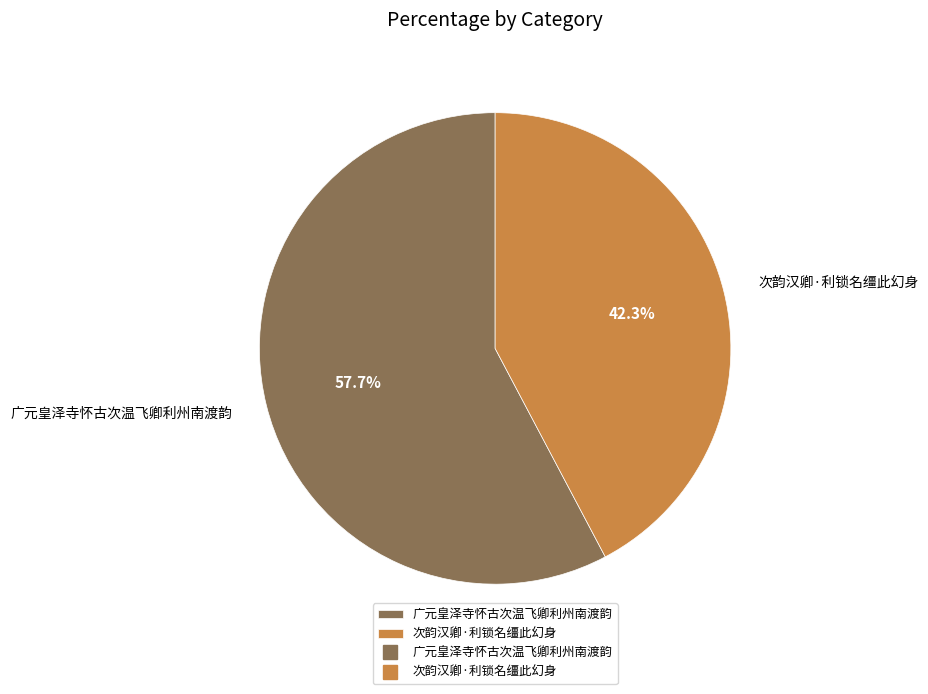

To the nearest percent, what portion does 次韵汉卿·利锁名缰此幻身 represent?

42%